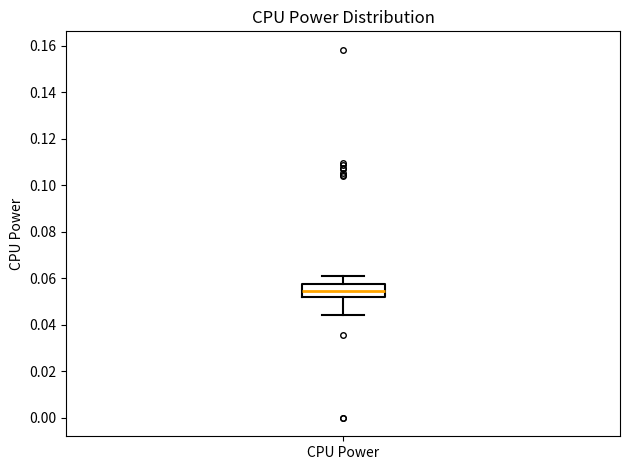

Read this box plot against the y-axis: the position of the median line, the range covered by the box, and the ends of both whiskers. The values are not printed on the chart, so give them approximately, as read against the axis.

median 0.054, box 0.052 to 0.058, whiskers 0.044 to 0.060